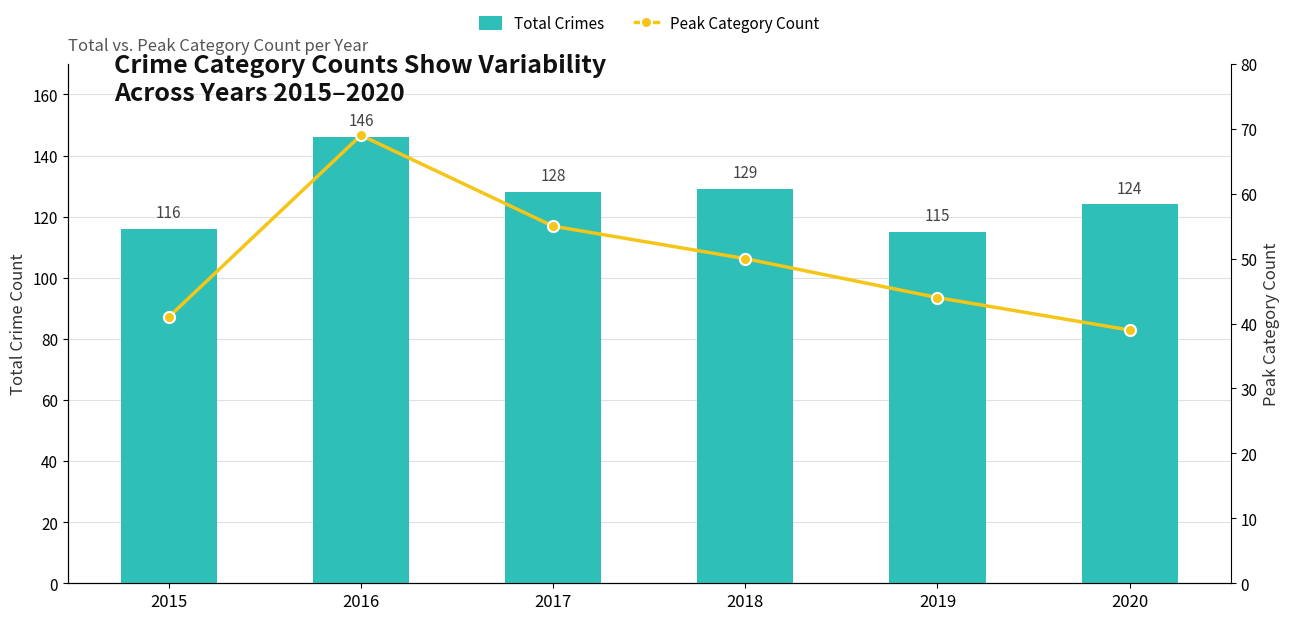

List the series in order of their overall mean, highest first.

Total Crimes, Peak Category Count